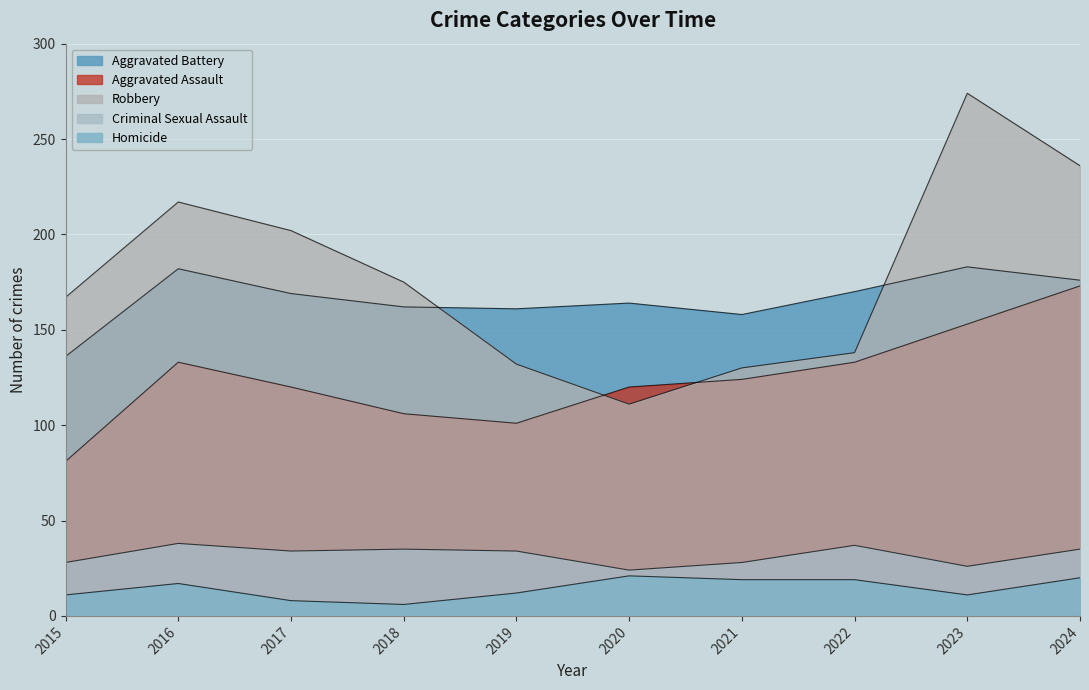

What is the maximum value for Robbery?

274